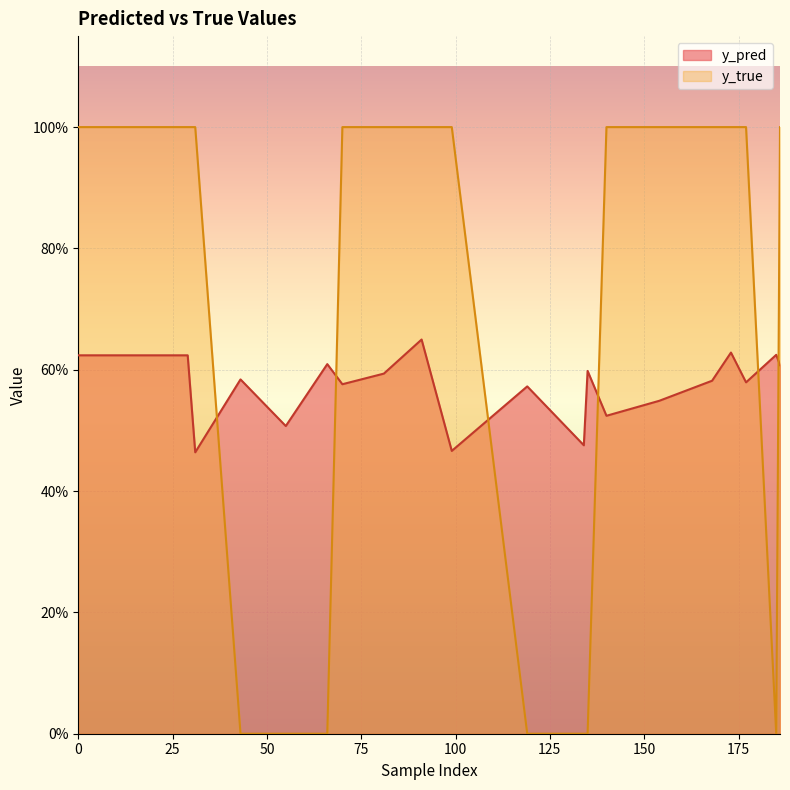

Rank the series at 91 from lowest to highest value.

y_pred, y_true